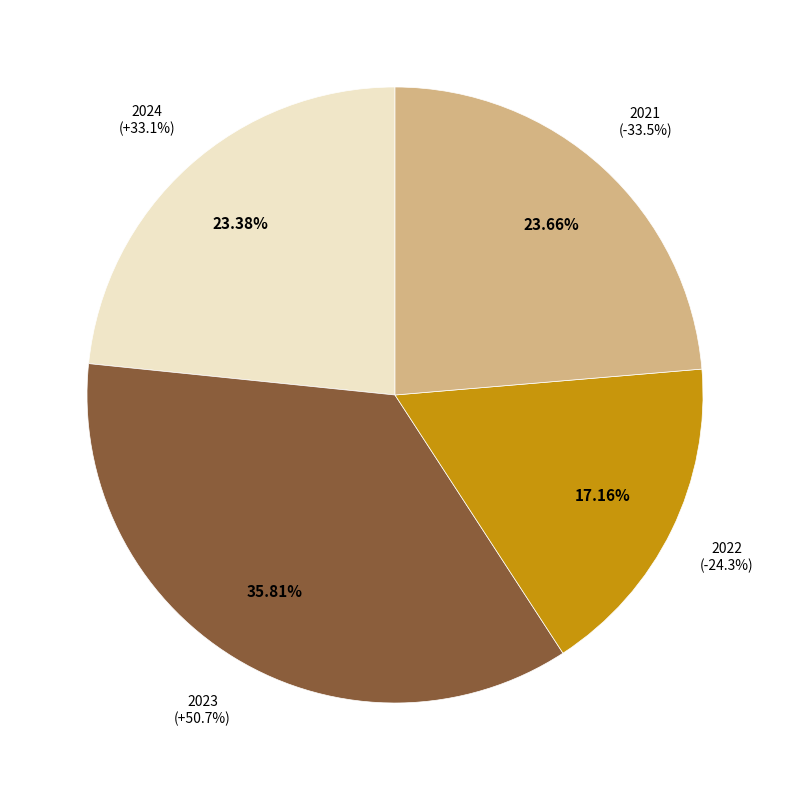

To the nearest percent, what is the average slice percentage?

25%